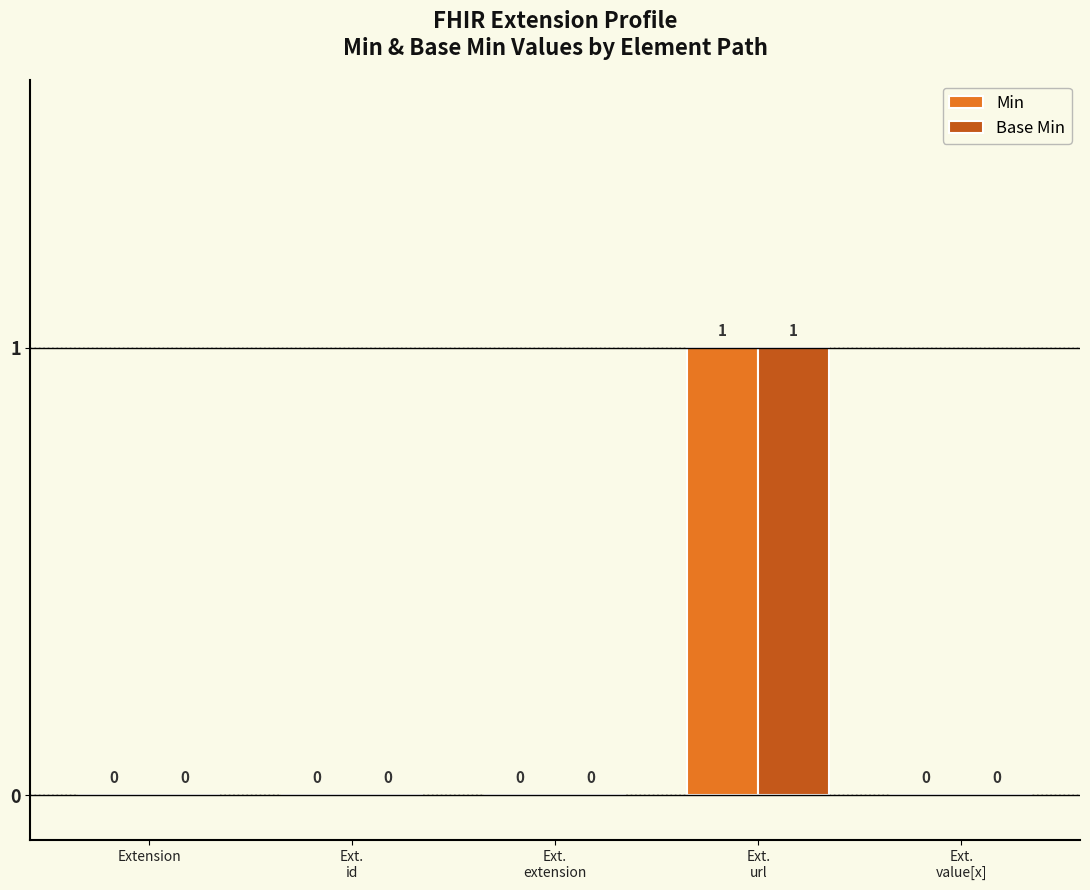

True or false: Base Min has a value of 0 at Ext.
id.

True